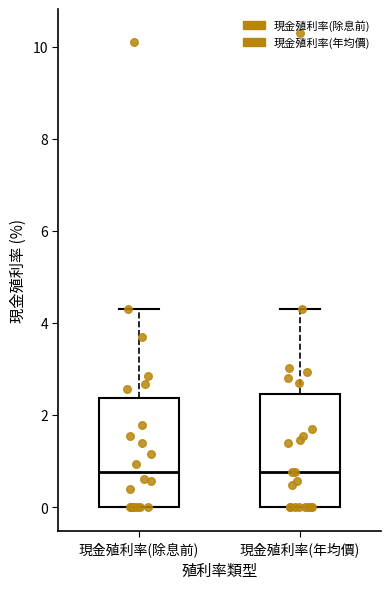

Reading left to right, transcribe this box plot: for each box, give where its median line is, the range the box spans, and where its two whiskers end, as read against the y-axis. The values are not printed on the chart, so give them approximately, as read against the axis.

現金殖利率(除息前): median 0.8, box 0.0 to 2.4, whiskers 0.0 to 4.4
現金殖利率(年均價): median 0.8, box 0.0 to 2.4, whiskers 0.0 to 4.4